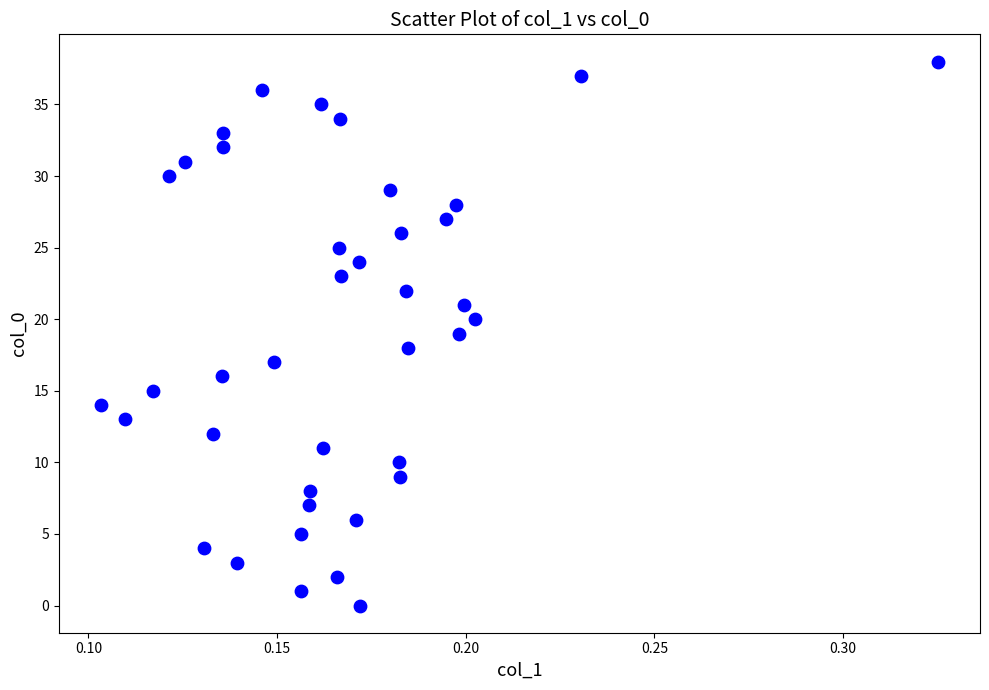

What is the range of Y values (max minus min)?

38